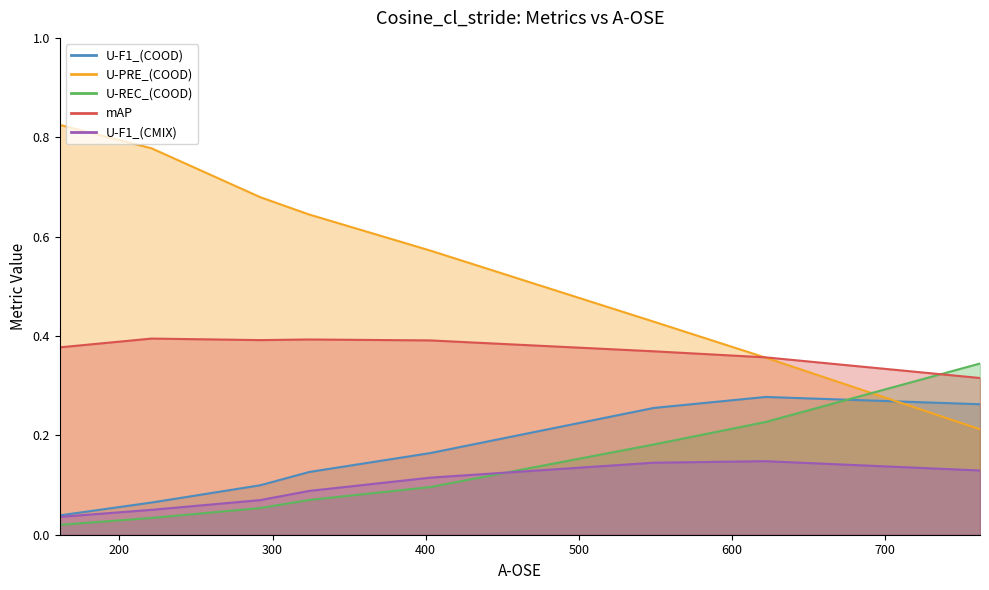

True or false: mAP and U-F1_(COOD) intersect in this chart.

False